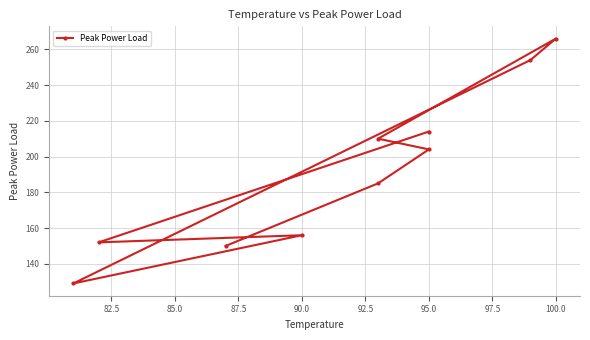

What is the minimum value shown in the chart?

129